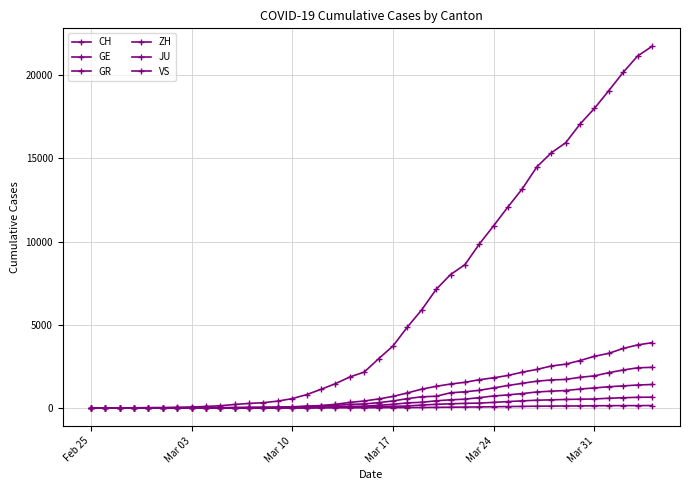

True or false: GR and JU intersect in this chart.

False